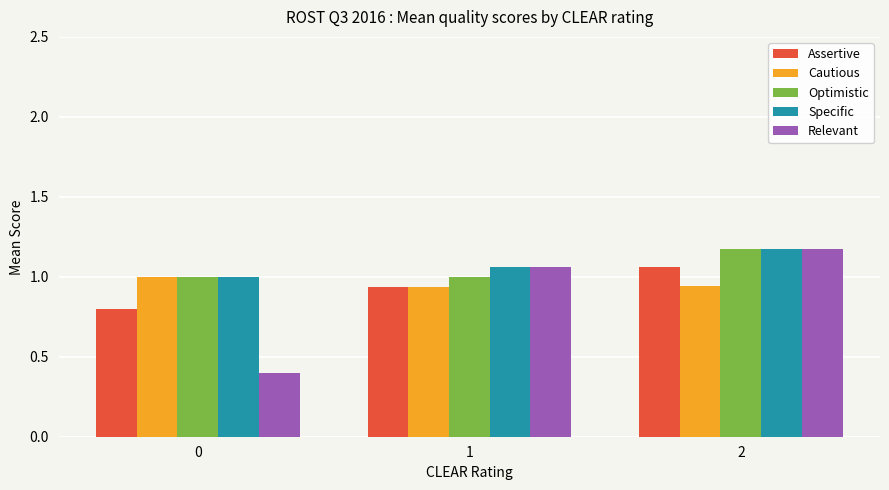

What is the difference between the highest and lowest values at 0?

0.6